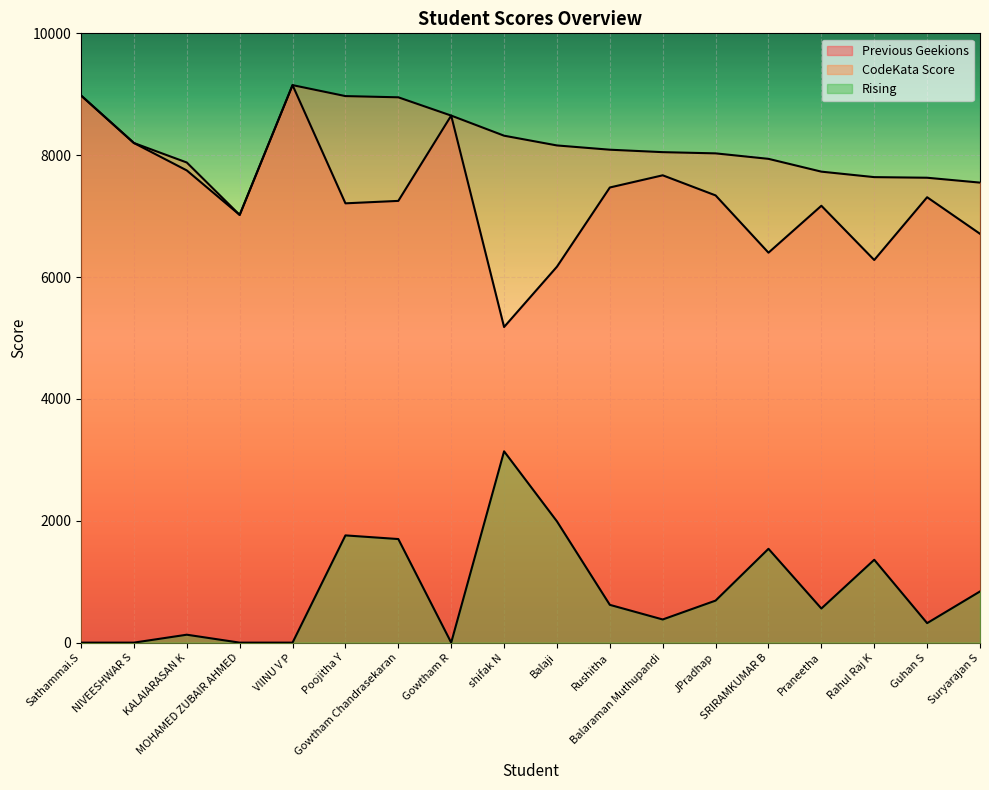

Which category has the highest value in the Rising series?

shifak N